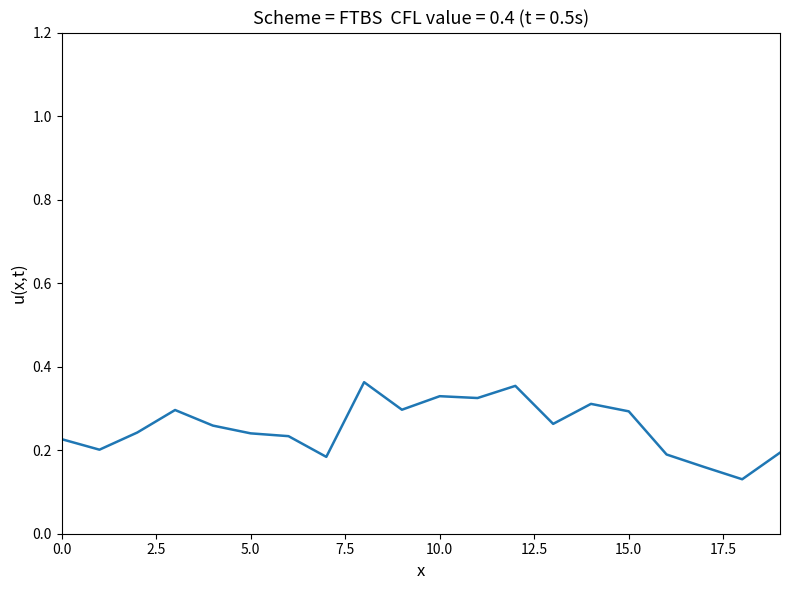

How many values are between 0 and 1?

20